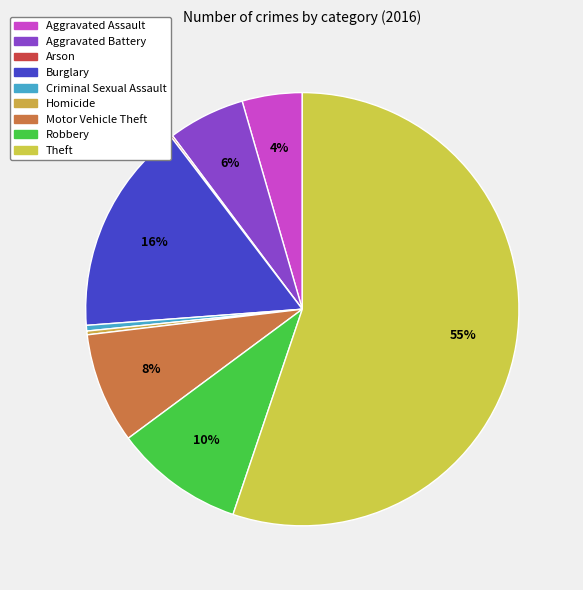

How many segments does this pie chart have?

9